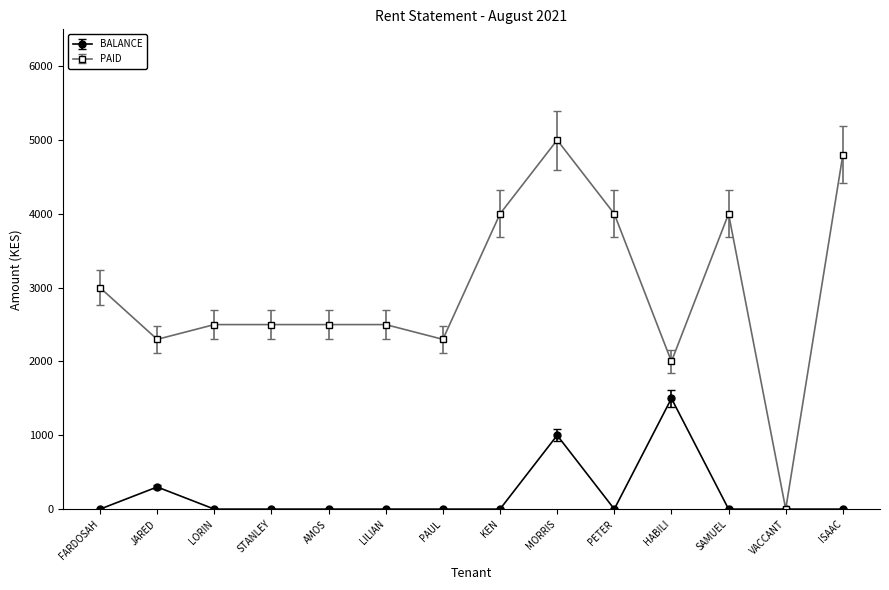

What is the maximum value for PAID?

5000